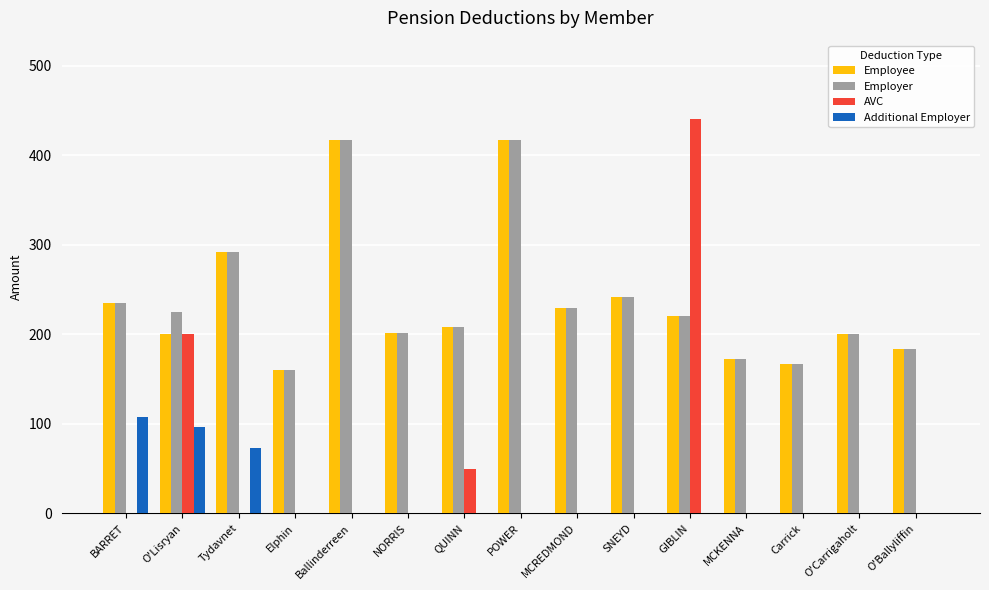

Does the chart contain stacked bars?

No